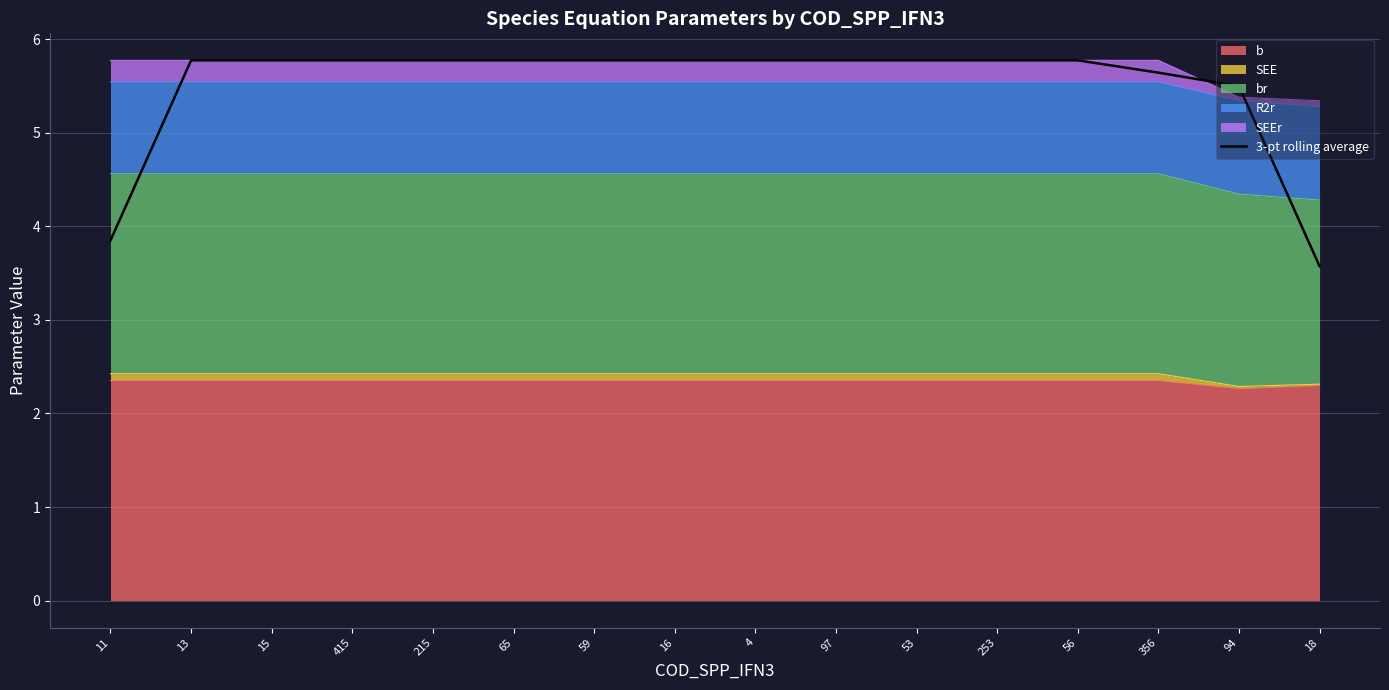

How many lines are shown in the chart?

1